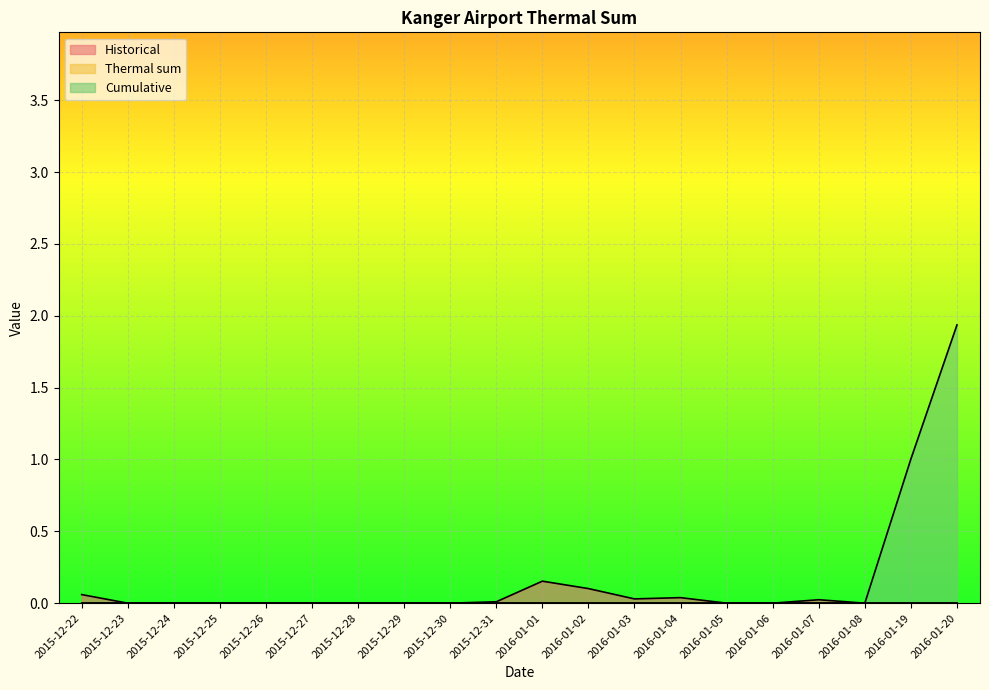

The Cumulative series shows 0.0 at 2016-01-03. True or false?

True